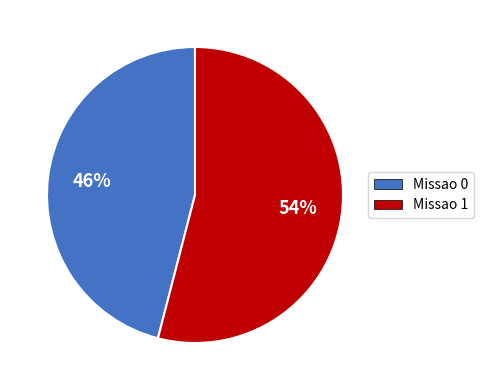

Combined, do Missao 1 and Missao 0 account for over 50%?

Yes